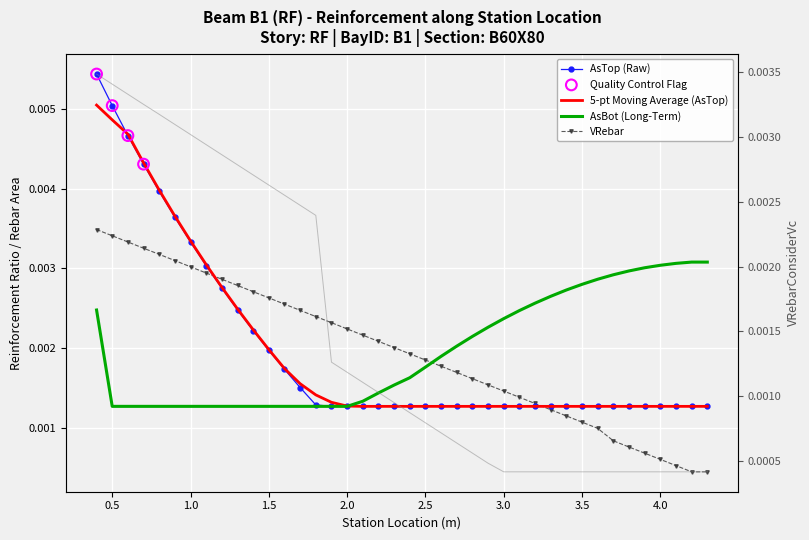

Which series has the largest total across all categories?

AsTop